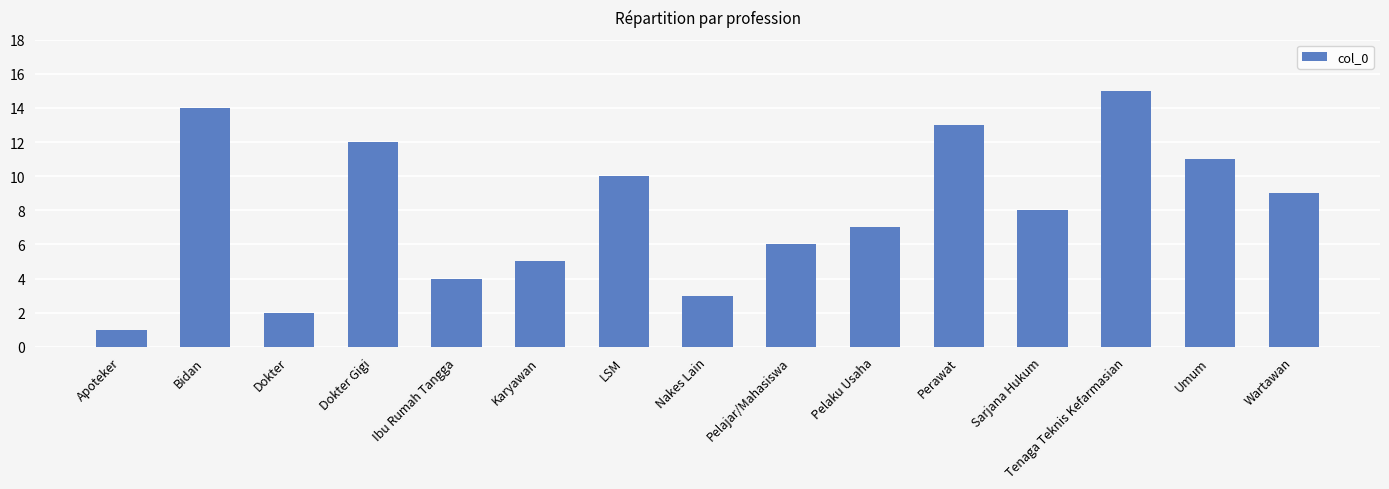

Read the value at Umum.

11